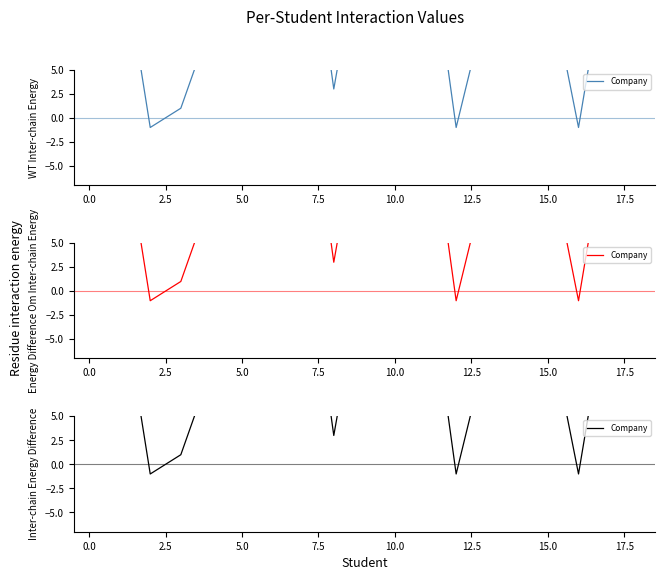

Reading left to right, extract all data points from this chart.

27	19	-1	1	10	25	11	26	3	21	16	22	-1	12	8	15	-1	18	14